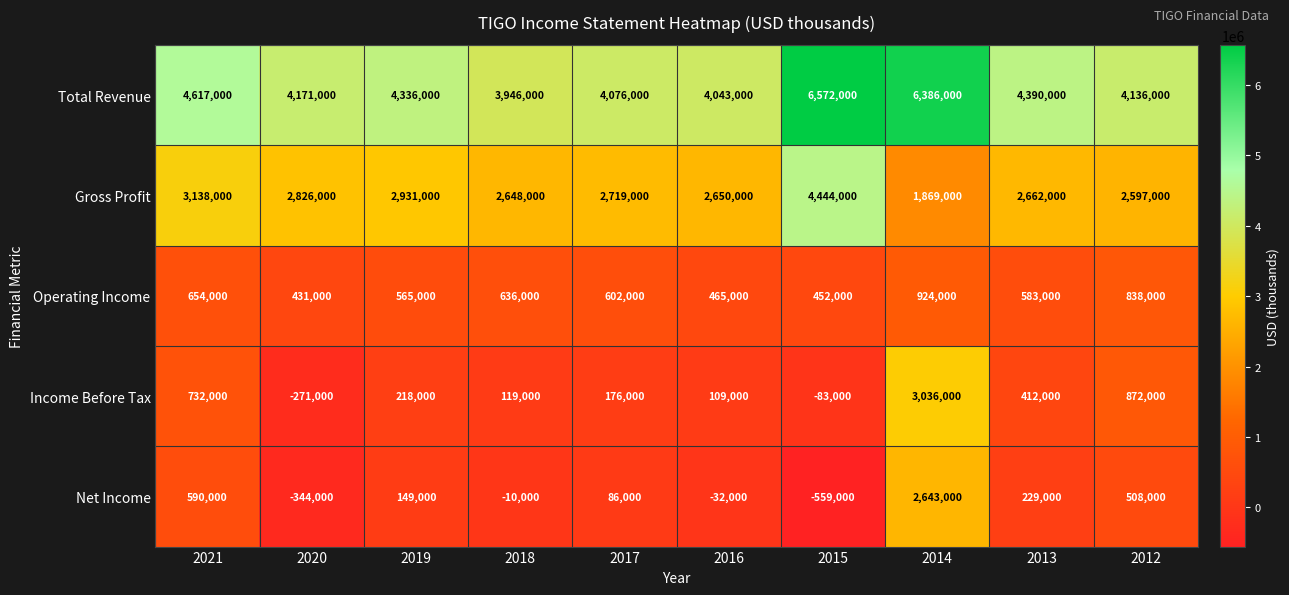

What is the difference between the Total Revenue values at 2020 and 2017?

95000